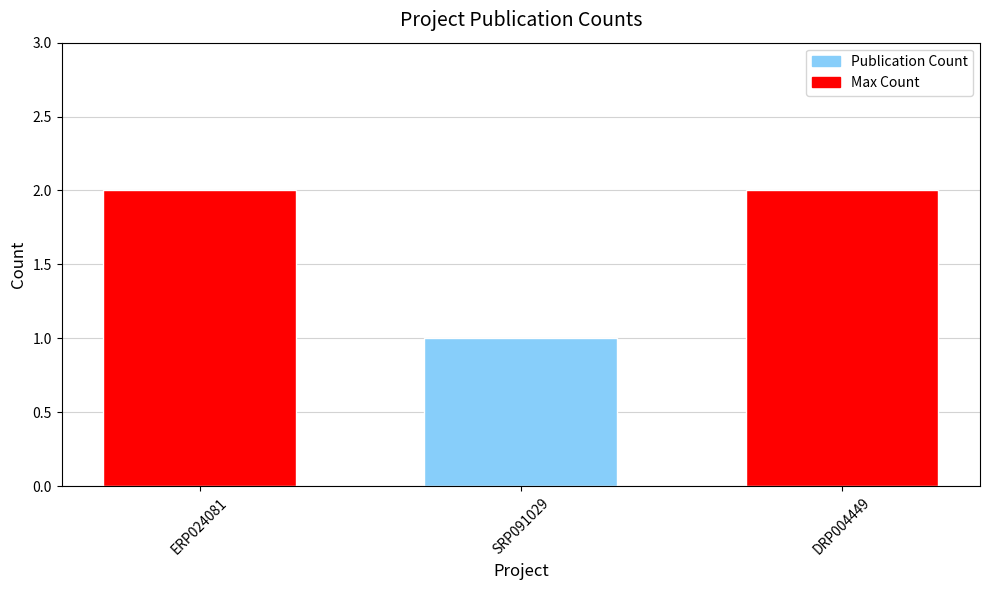

True or false: the data shows 2 at ERP024081.

True